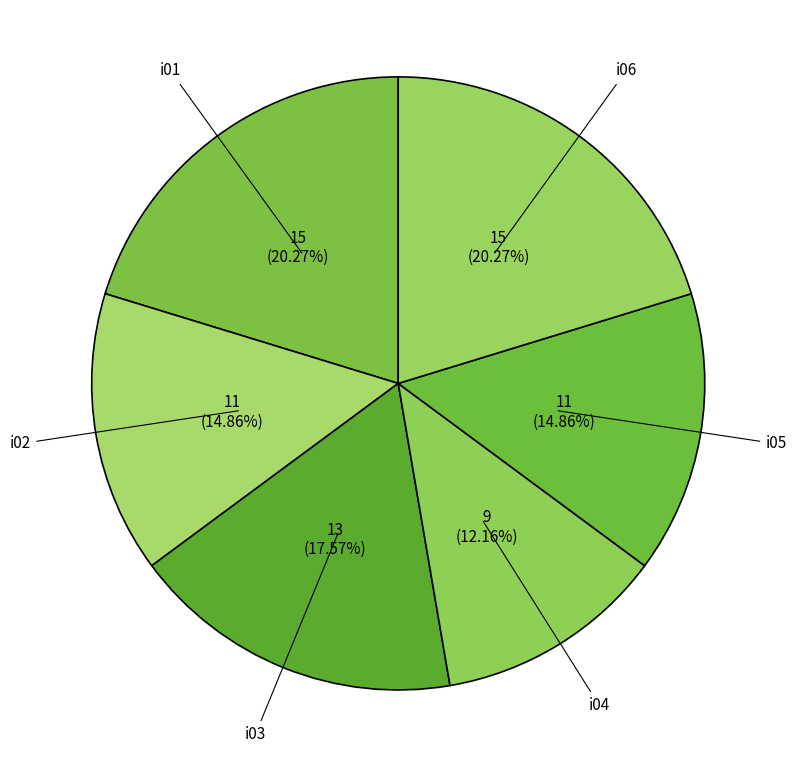

Is there a majority slice in this chart?

No